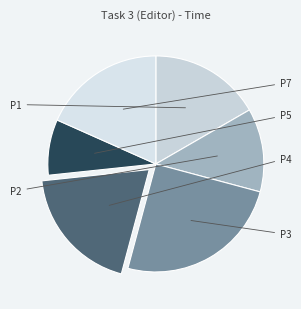

To the nearest percent, what is the difference between the largest and smallest slice percentages?

17%